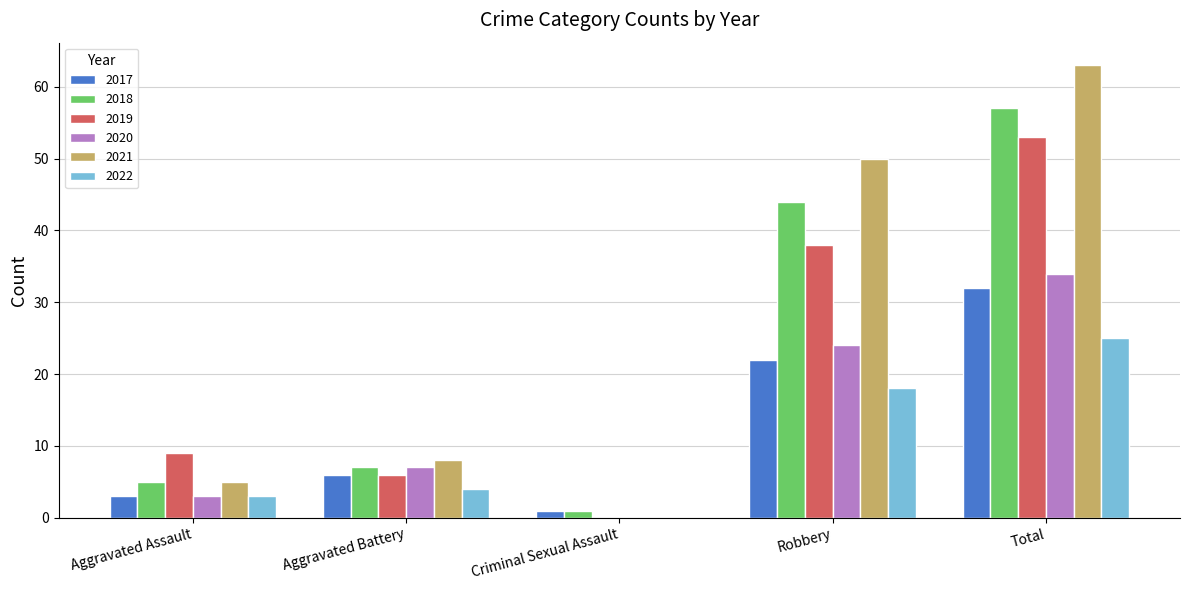

The value of 2018 at Total is 12. True or false?

False